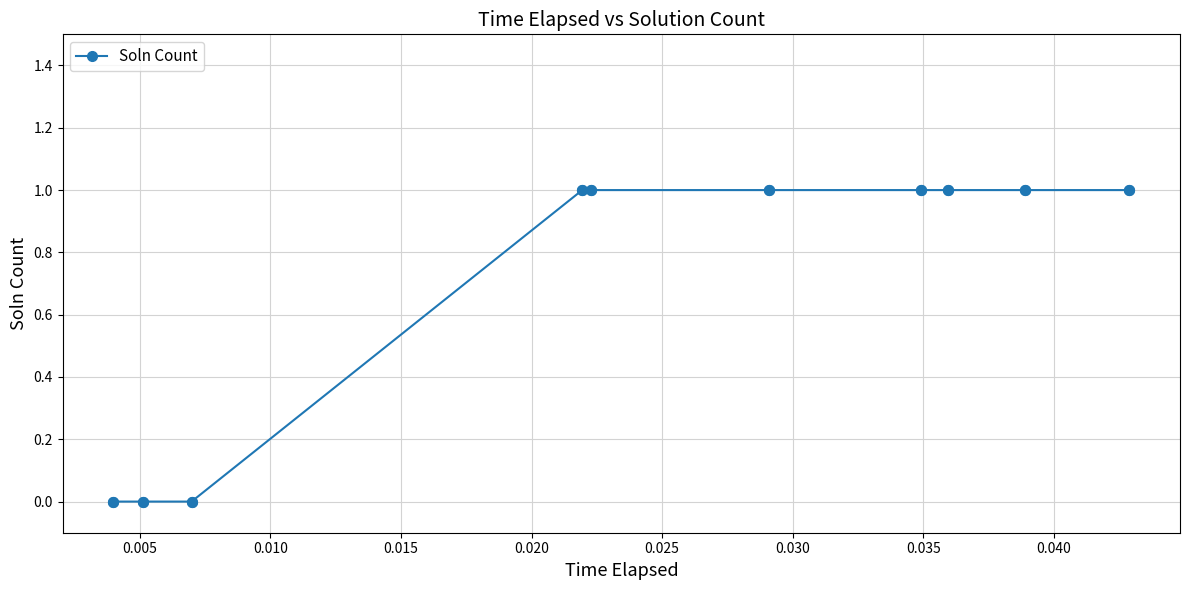

What is the sum of all values?

7